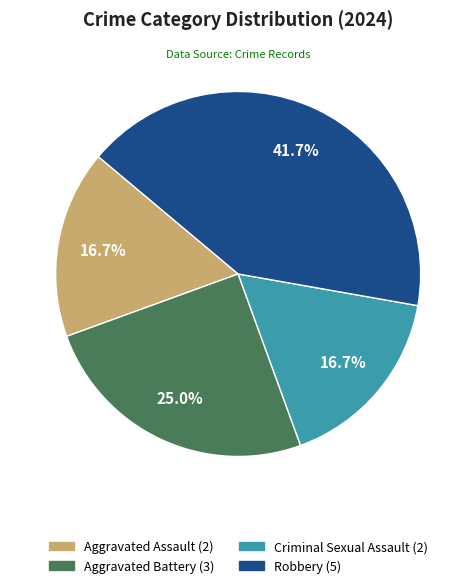

Is there a majority slice in this chart?

No